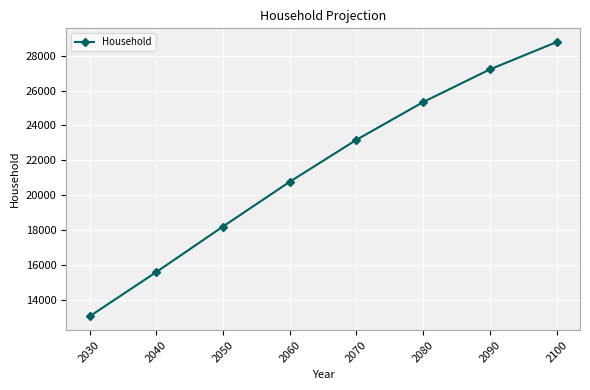

What is the value of the 6th point from the left?

25339.3